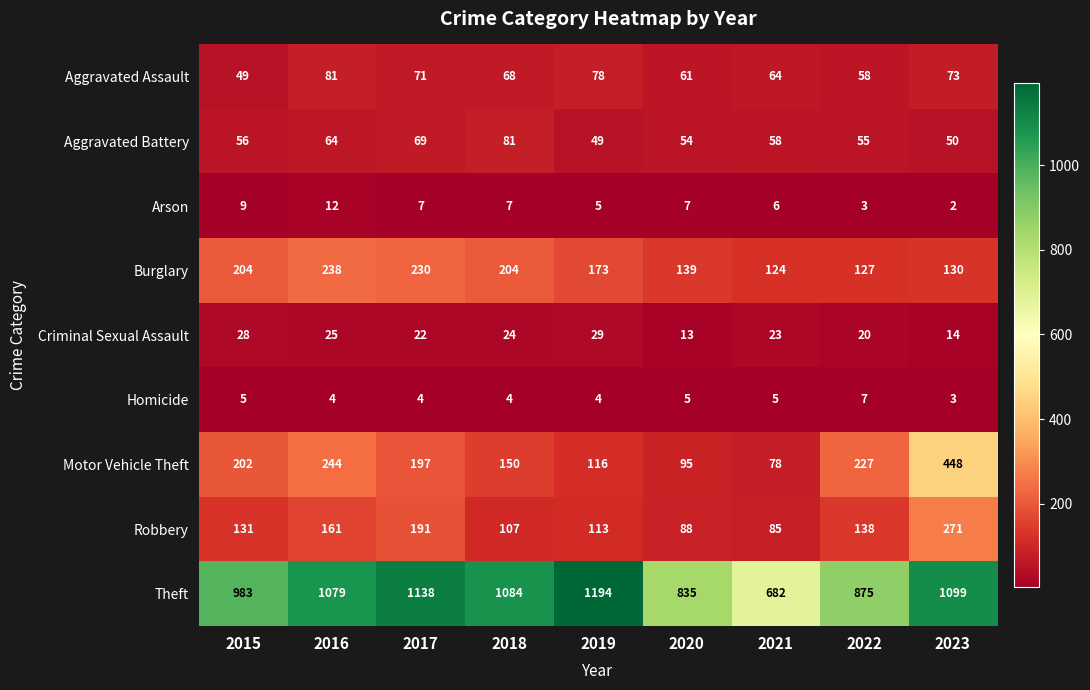

Which series has the largest total across all categories?

Theft